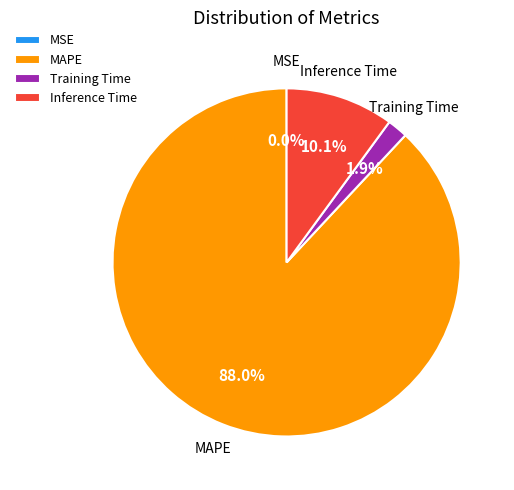

Which slice represents more than half of the pie?

MAPE